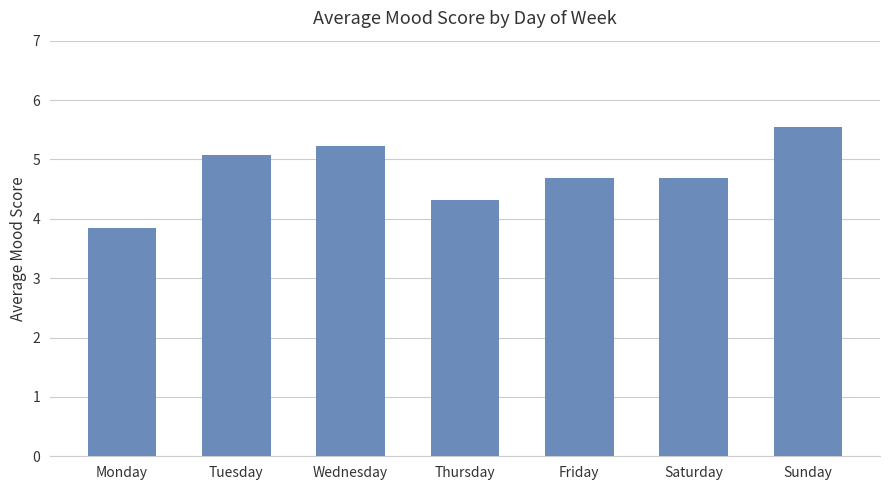

Are the bars horizontal?

No